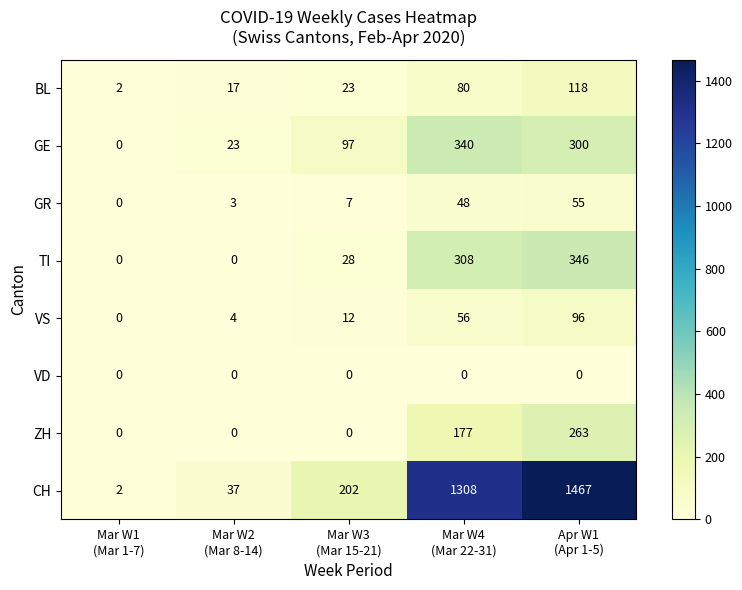

List the series in order of their peak value, highest first.

CH, TI, GE, ZH, BL, VS, GR, VD